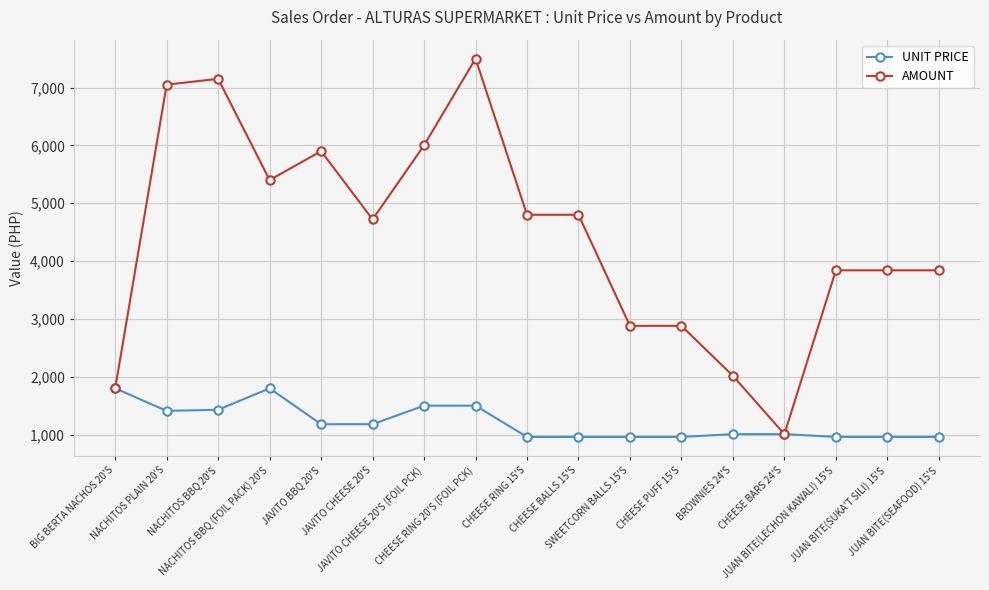

List the series in order of their overall mean, lowest first.

UNIT PRICE, AMOUNT